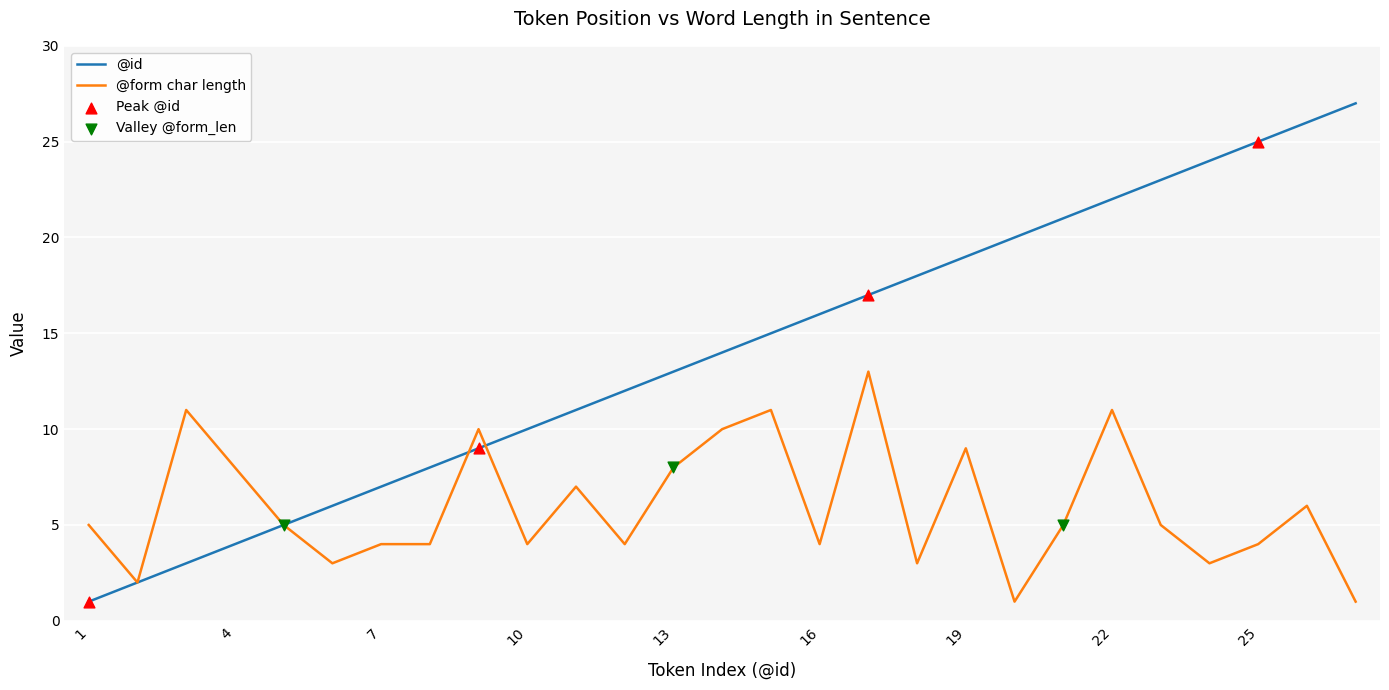

Which series has the largest total across all categories?

@id